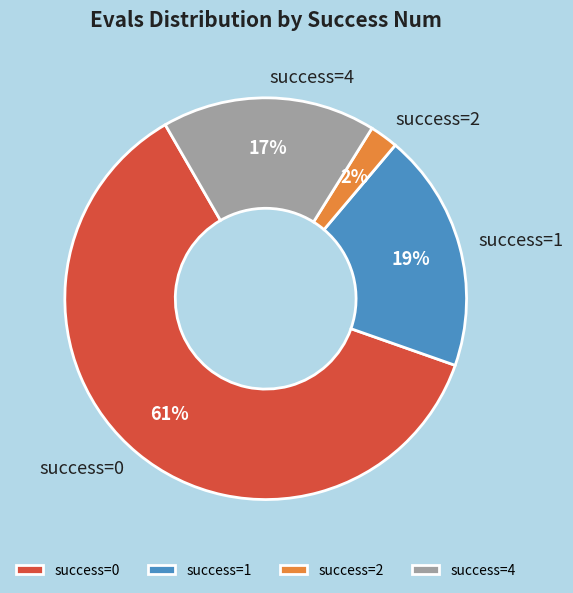

Rank the categories by value from lowest to highest.

success=2, success=4, success=1, success=0